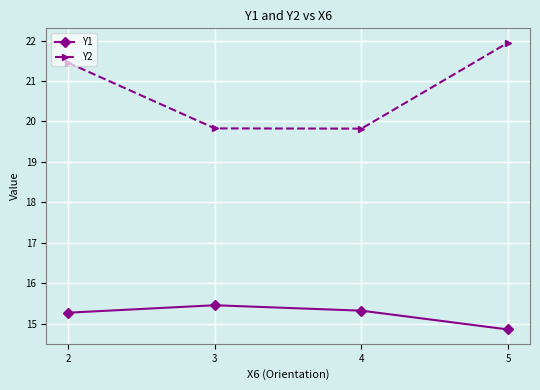

How many data points in Y1 are less than 15?

1